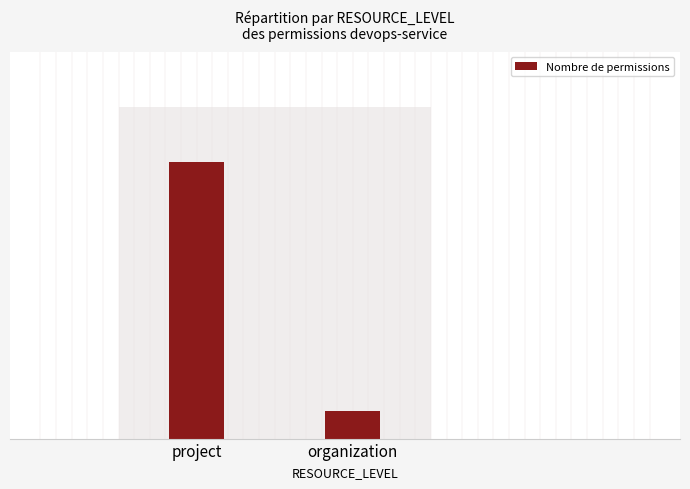

Reading left to right, transcribe all the data shown in this chart.

10	1